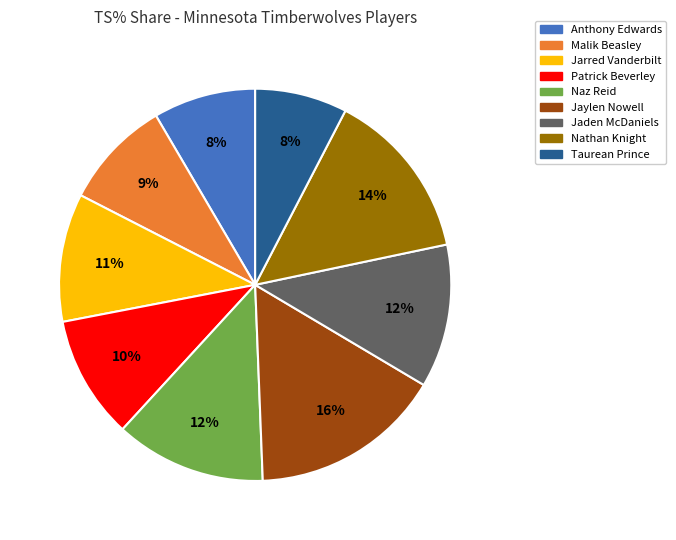

What percentage is the Anthony Edwards slice, to the nearest percent?

8%